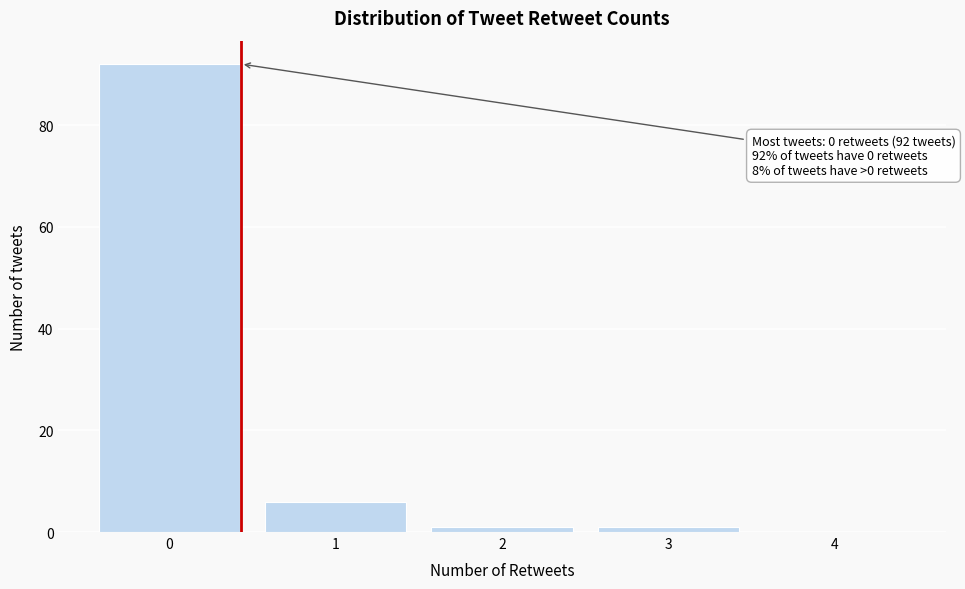

Reading right to left, what are all the values shown in this chart?

4=0	3=1	2=1	1=6	0=92